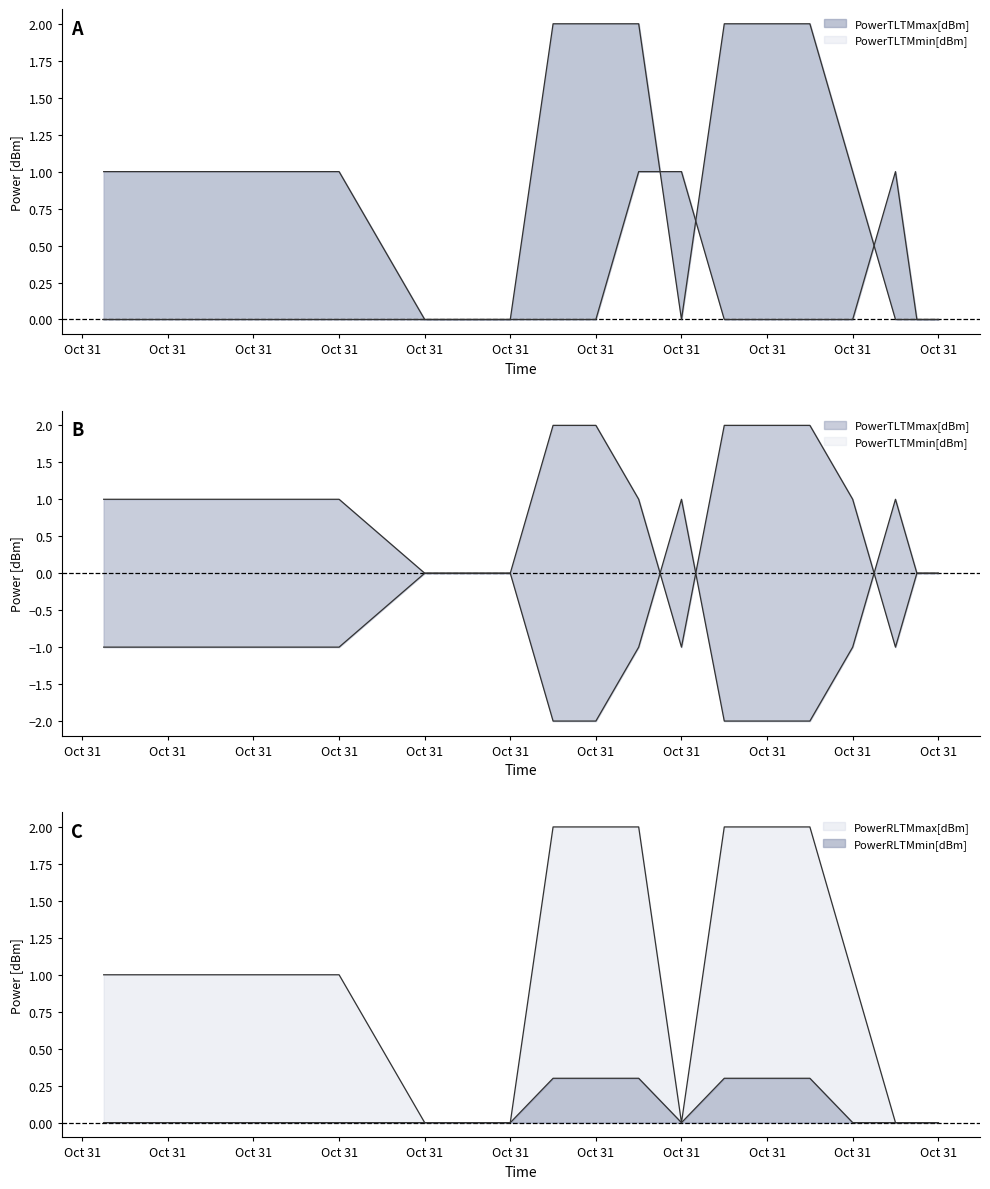

True or false: PowerRLTMmin[dBm] and PowerTLTMmax[dBm] cross at least once.

False